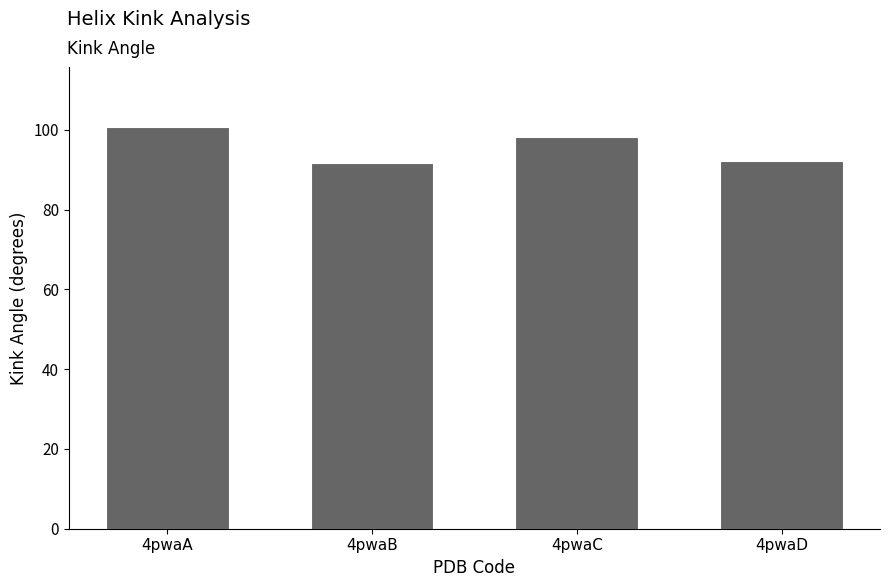

What is the value of the 3rd bar from the left?

98.2